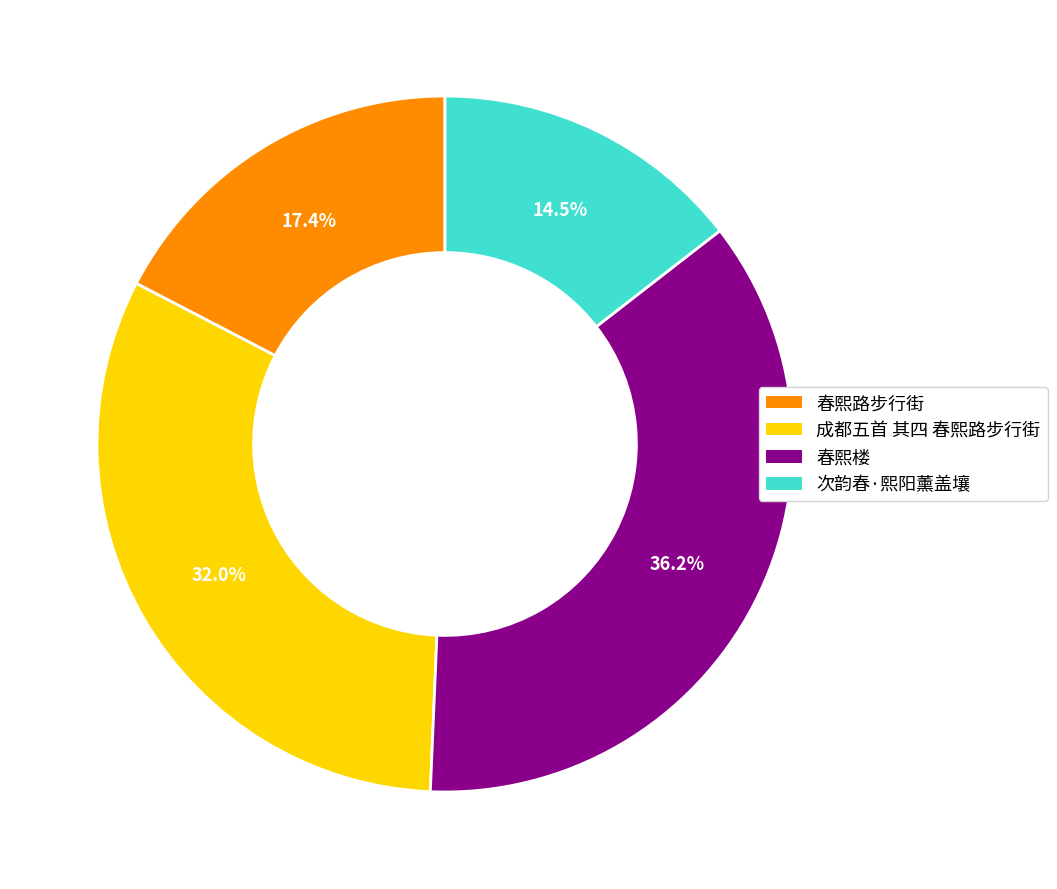

Count the number of slices in the pie.

4